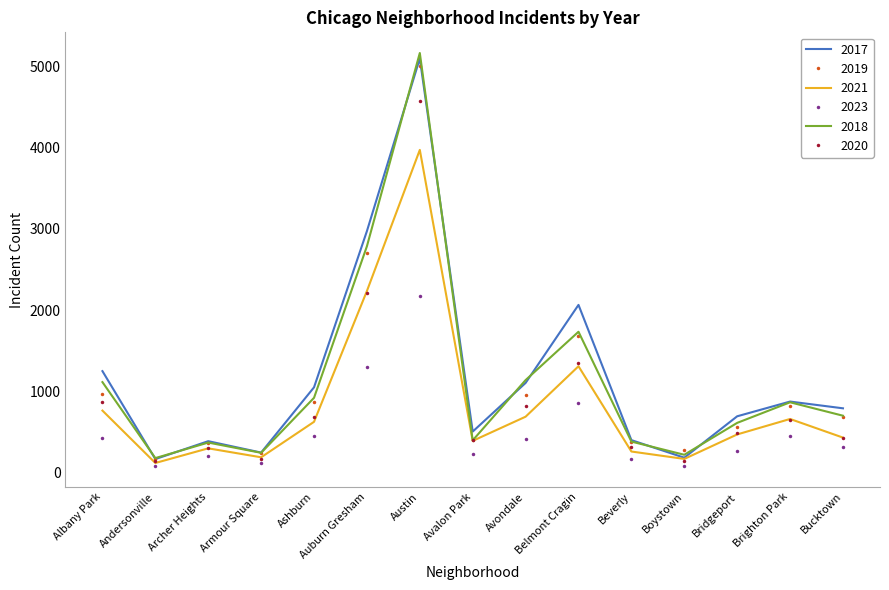

True or false: 2023 and 2017 intersect in this chart.

False